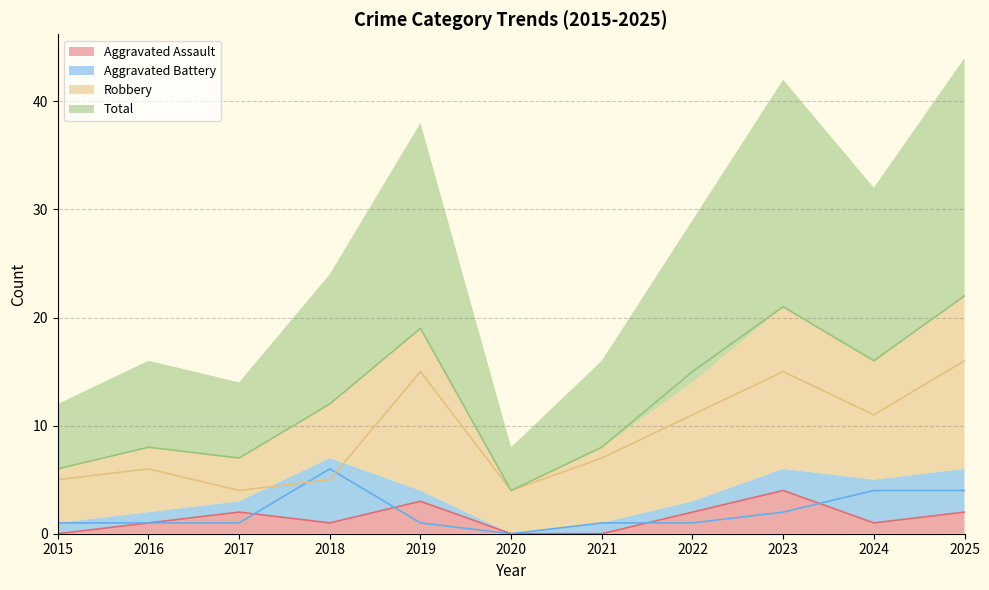

At how many categories does at least one series exceed 11?

6